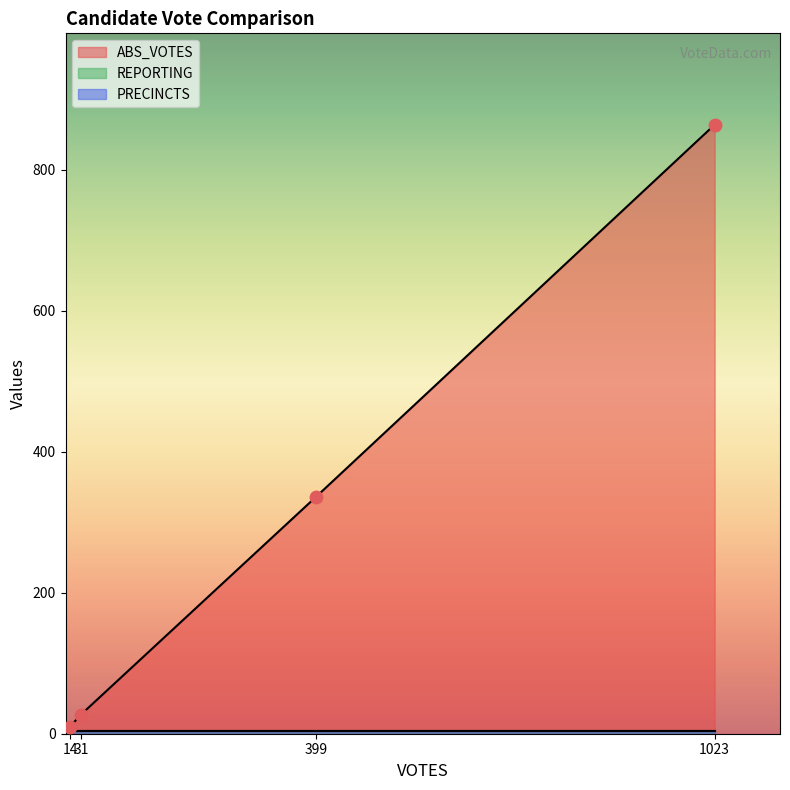

True or false: REPORTING and ABS_VOTES cross at least once.

False